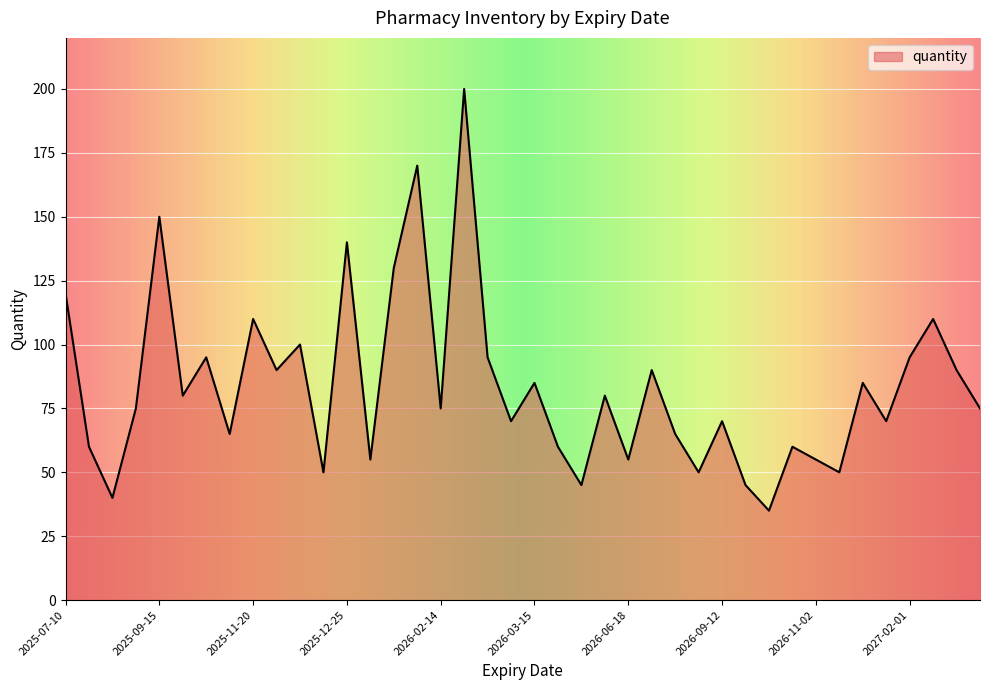

What is the greatest value displayed?

200